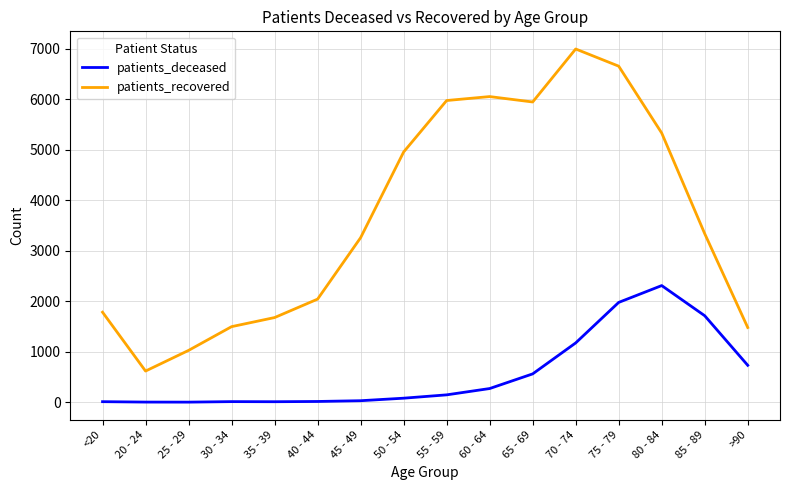

Which series has the largest total across all categories?

patients_recovered